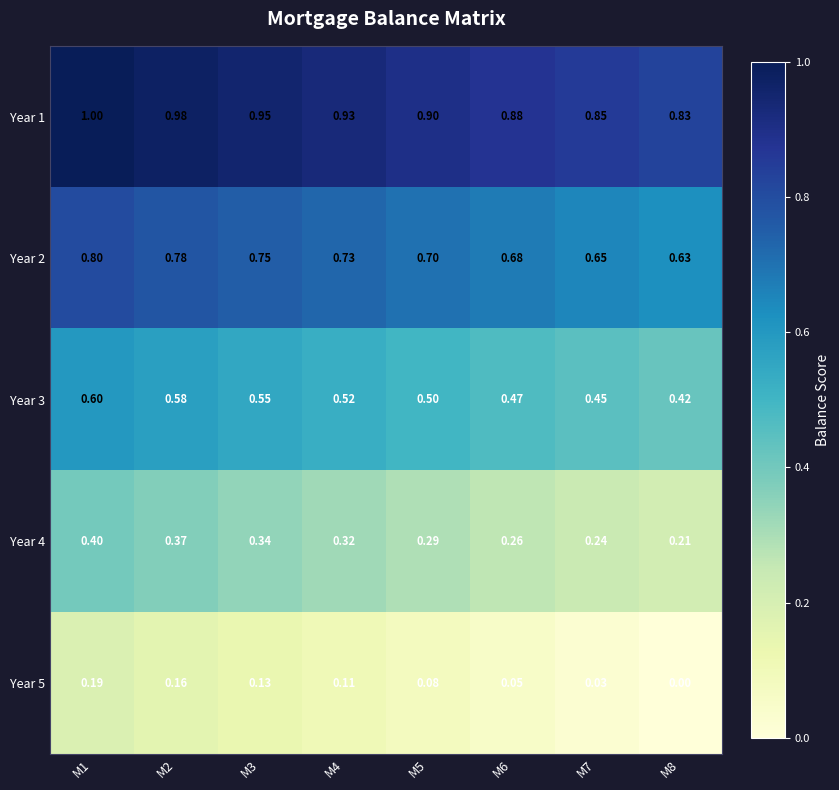

Is the value of Year 5 at M3 greater than the value of Year 2 at M5?

No